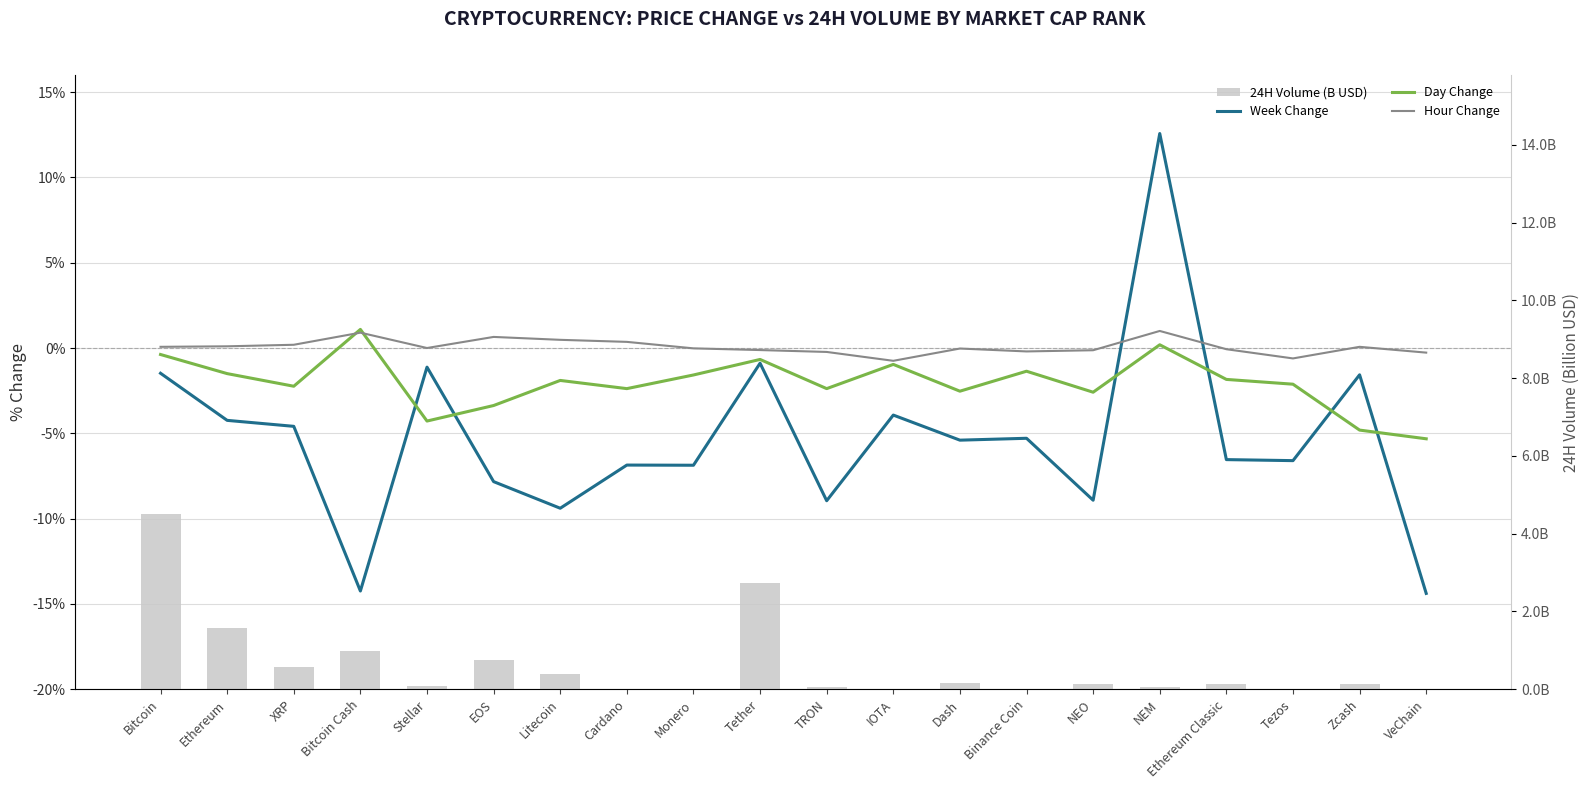

What is the minimum value shown in the chart?

-14.4